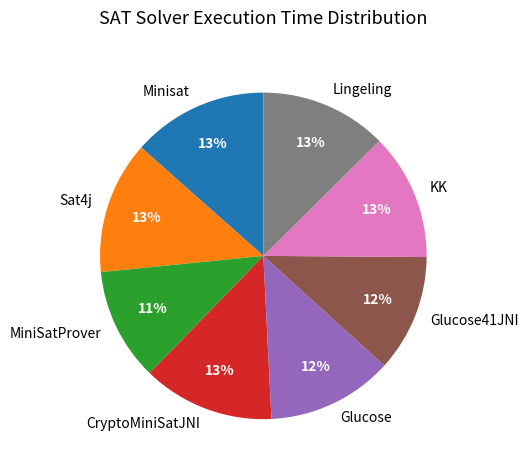

The CryptoMiniSatJNI slice represents 13% of the pie. True or false?

True